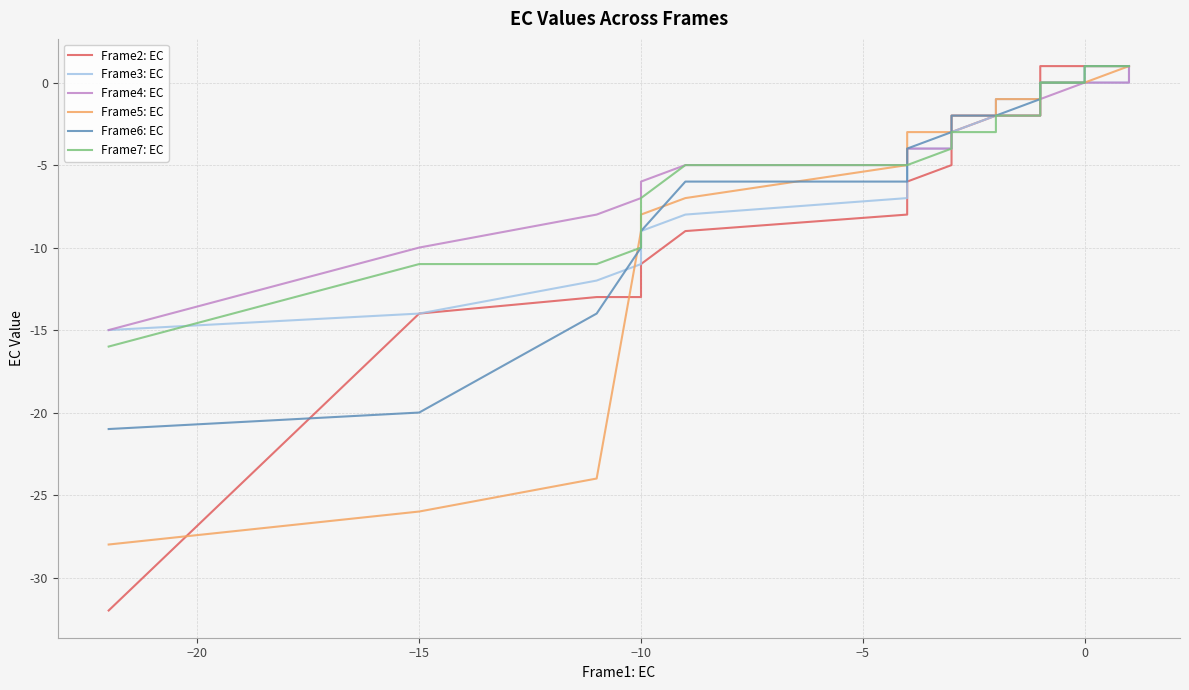

How many data points in Frame5: EC are less than -1?

15